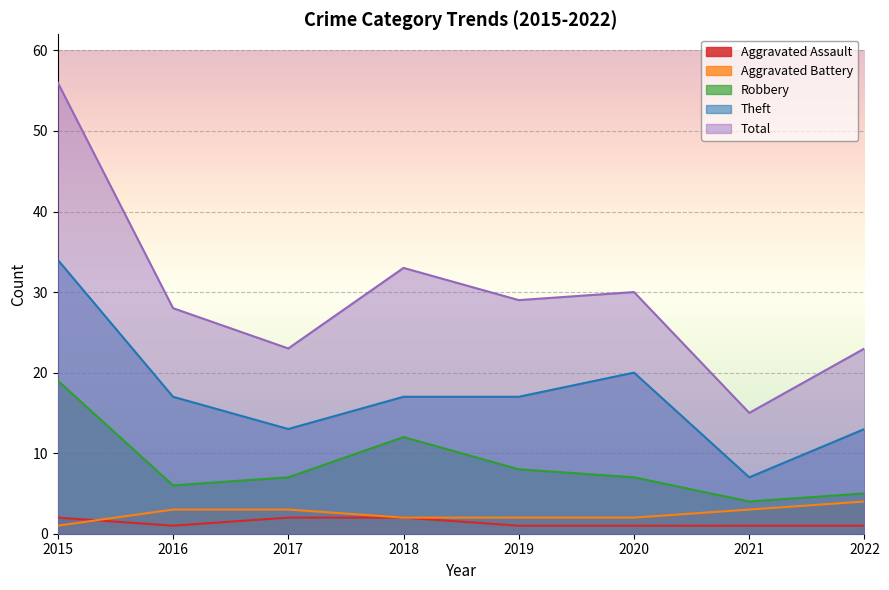

How many lines are shown in the chart?

5